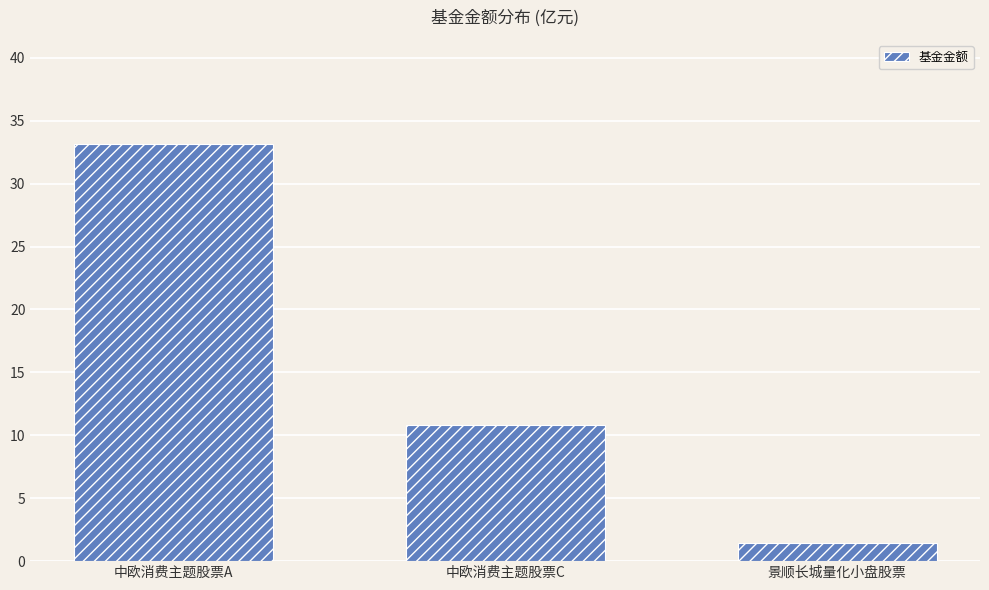

Which label corresponds to the smallest value in the chart?

景顺长城量化小盘股票